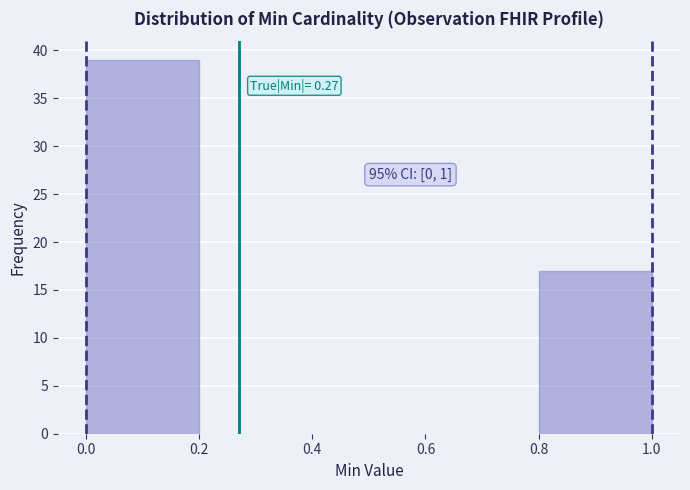

Which range on the x-axis has the tallest bar?

0.0 to 0.2